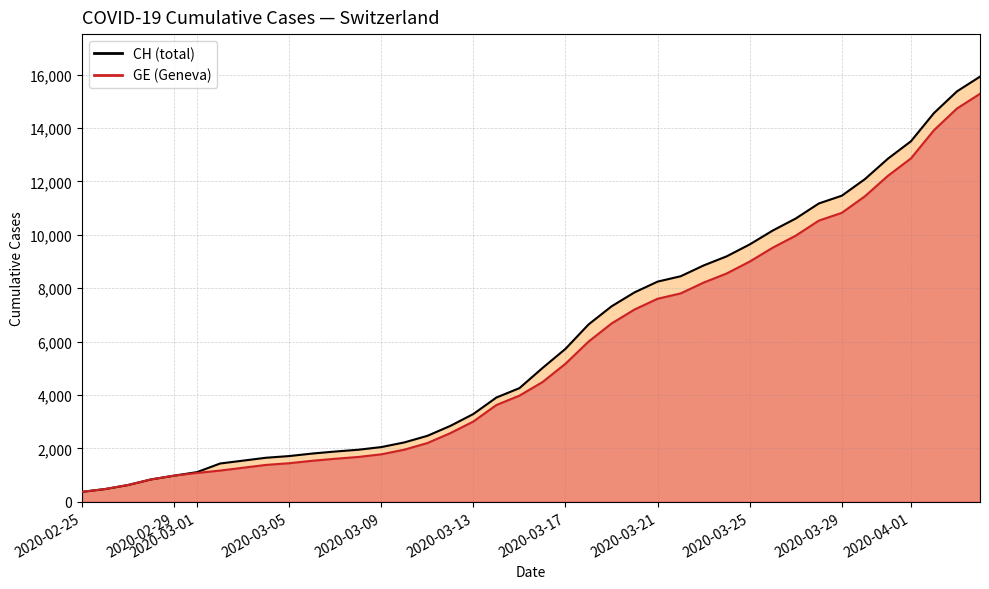

What is the total value across all series at 2020-03-29?

22292